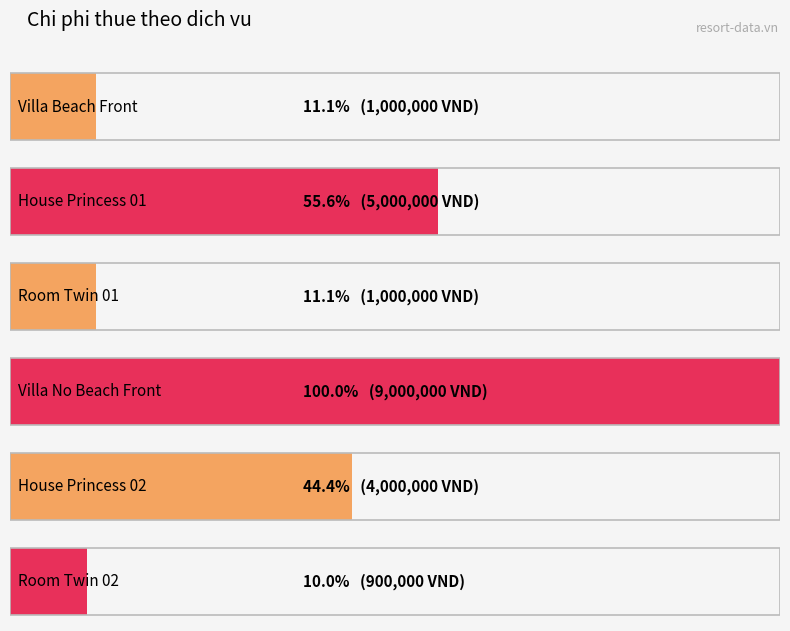

What is the sum of all values?

20900000